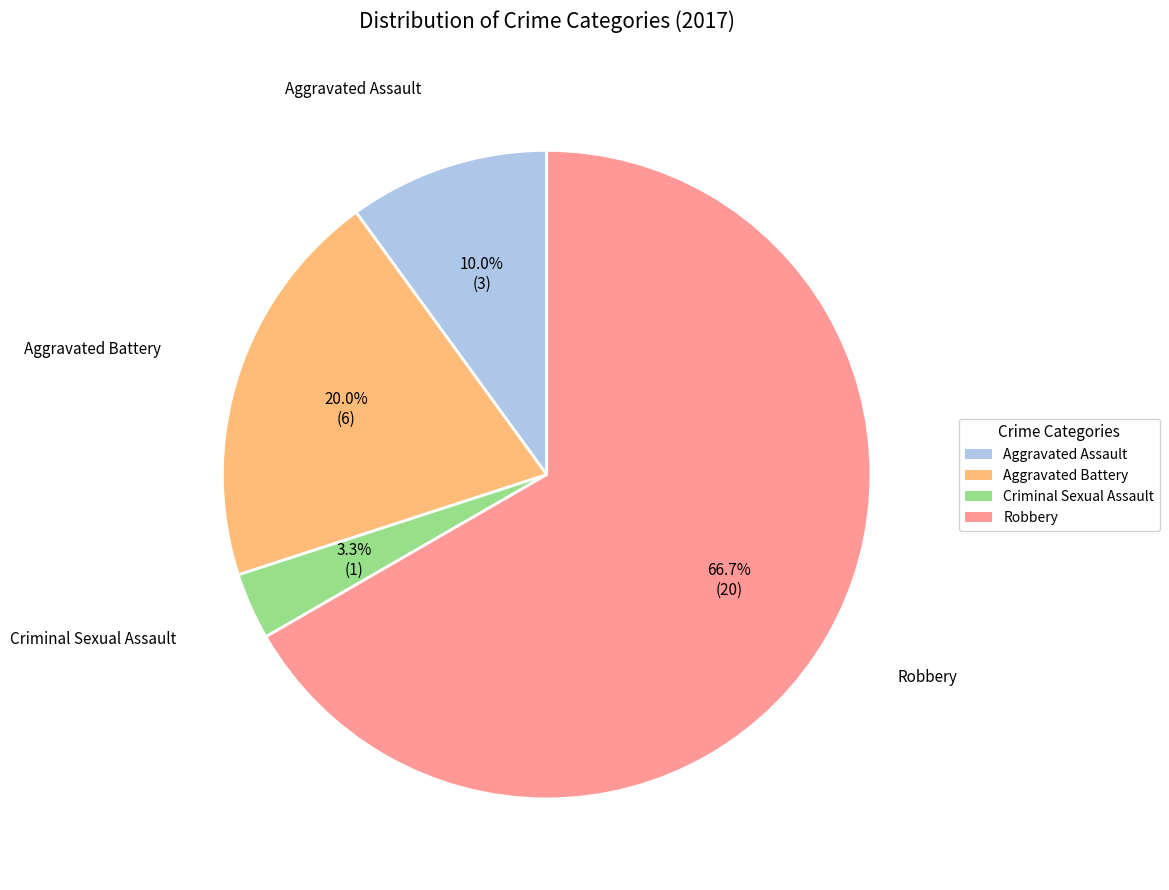

Count the number of slices in the pie.

4